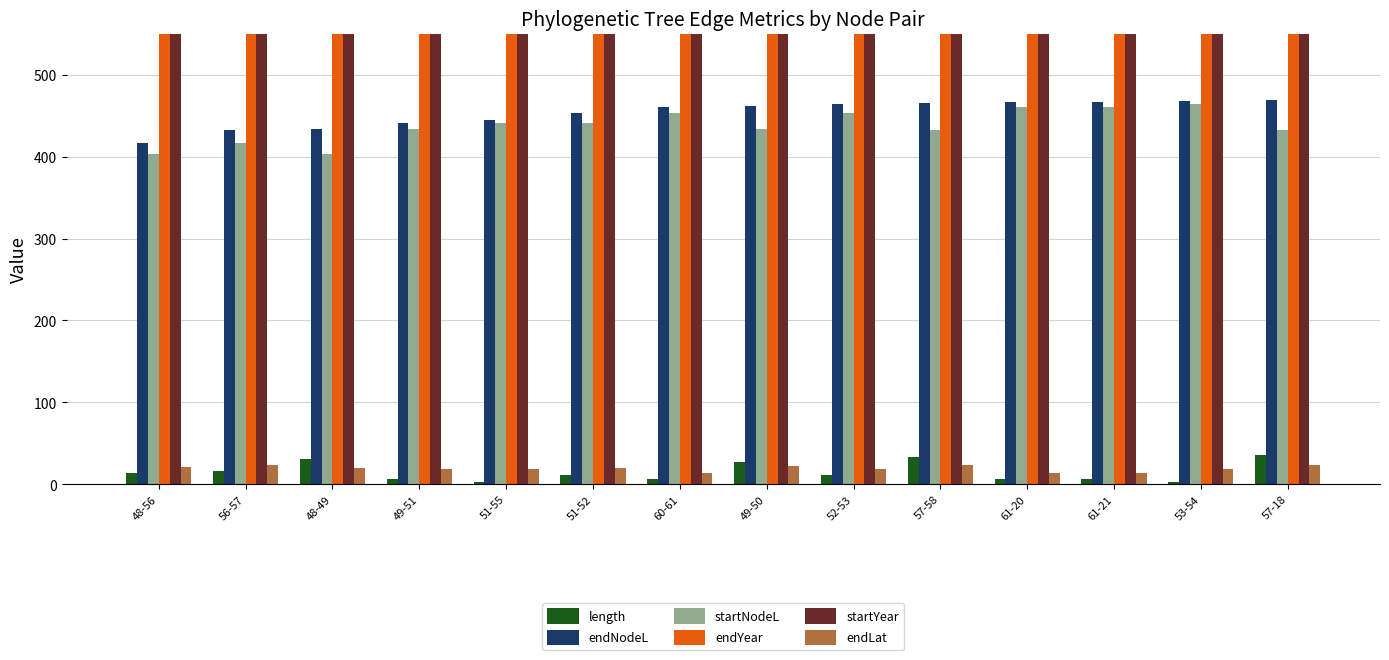

How many bars are there in total?

84